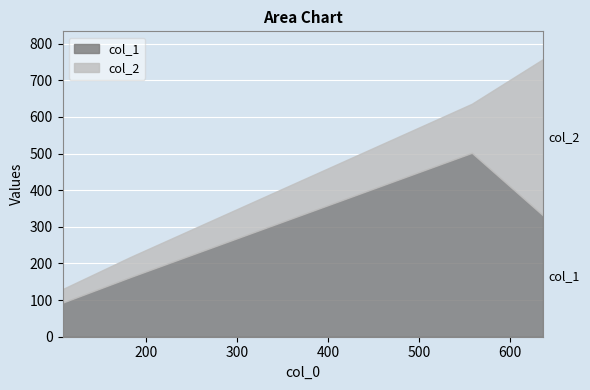

True or false: col_2 and col_1 intersect in this chart.

False